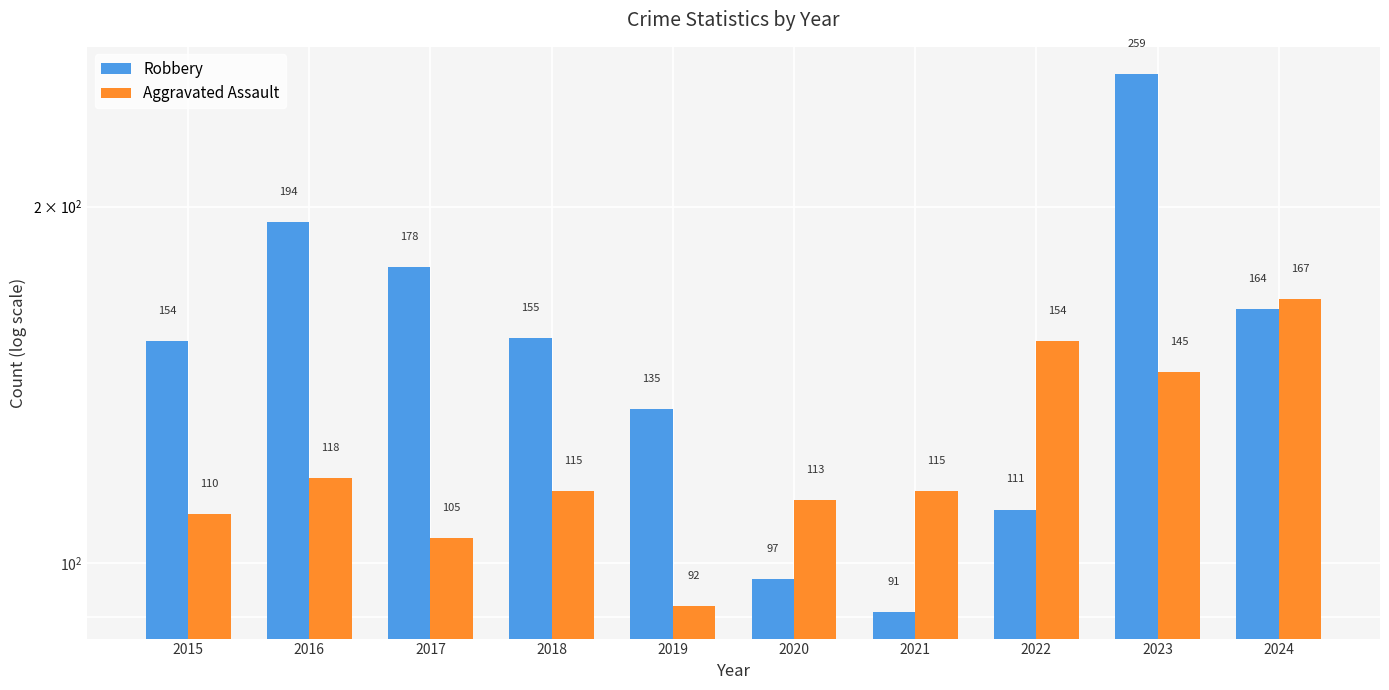

Which has a higher value, 2023 or 2018?

2023